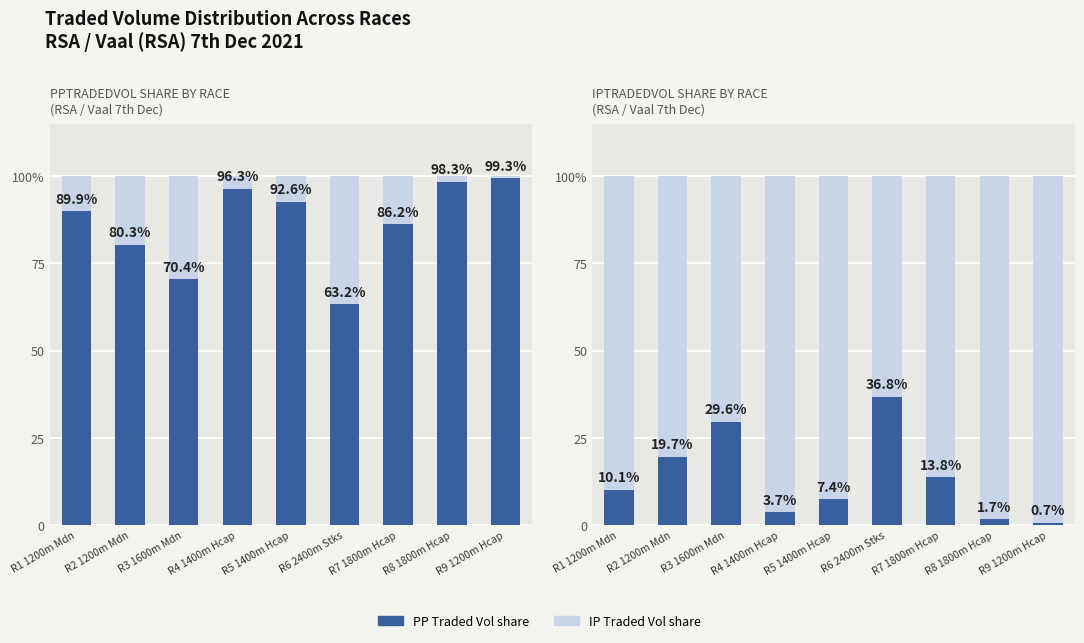

Reading right to left, list all the values displayed in this chart.

PPTRADEDVOL: 99.3	98.3	86.2	63.2	92.6	96.3	70.4	80.3	89.9
IPTRADEDVOL: 0.7	1.7	13.8	36.8	7.4	3.7	29.6	19.7	10.1